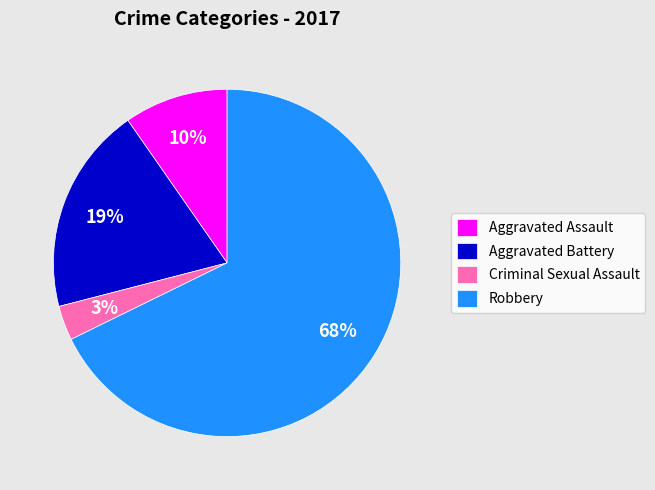

Which slice is the smallest?

Criminal Sexual Assault